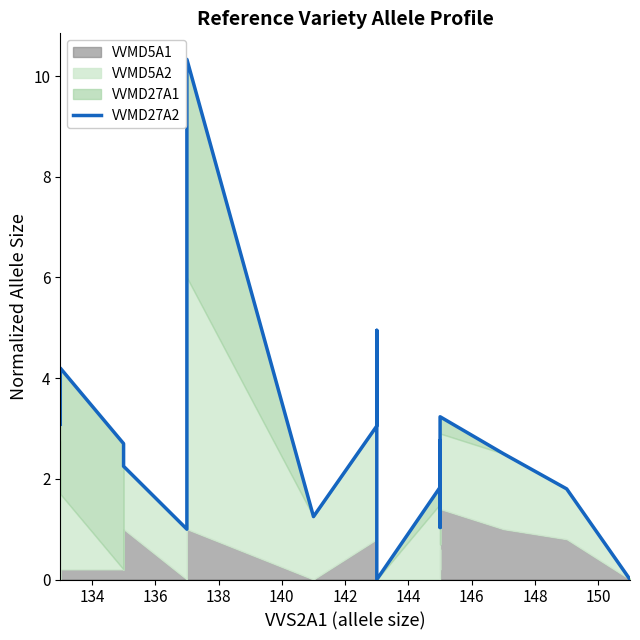

How many interior local valleys (lower than both neighbors) does the data have?

4